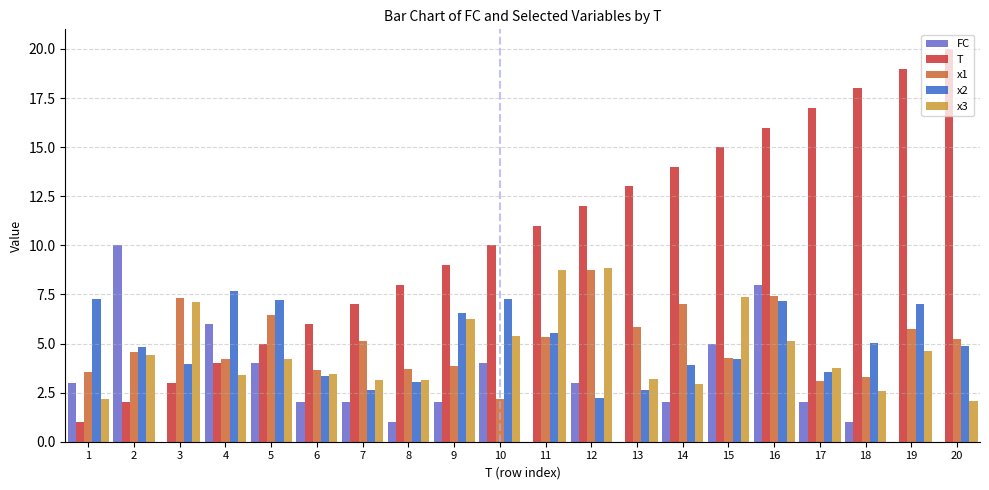

Which series has the largest total across all categories?

T